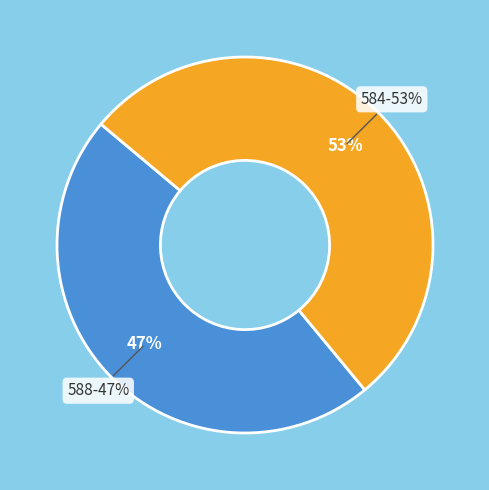

What portion of the pie excludes 584?

47.1%